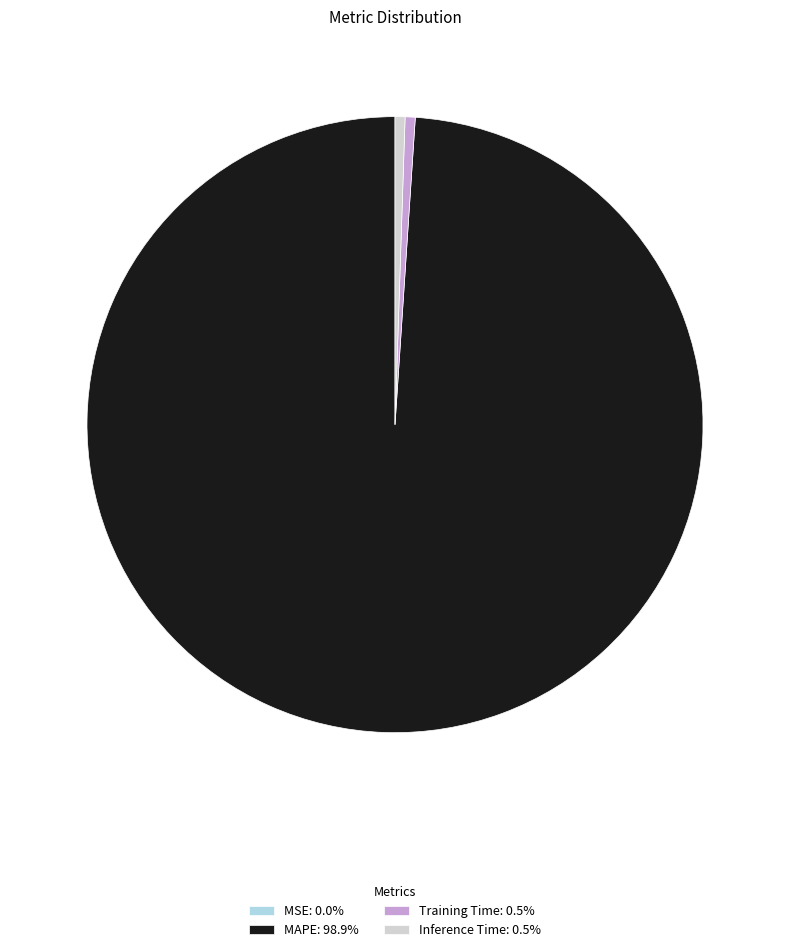

Does MAPE: 98.9% represent more than half of the total?

Yes